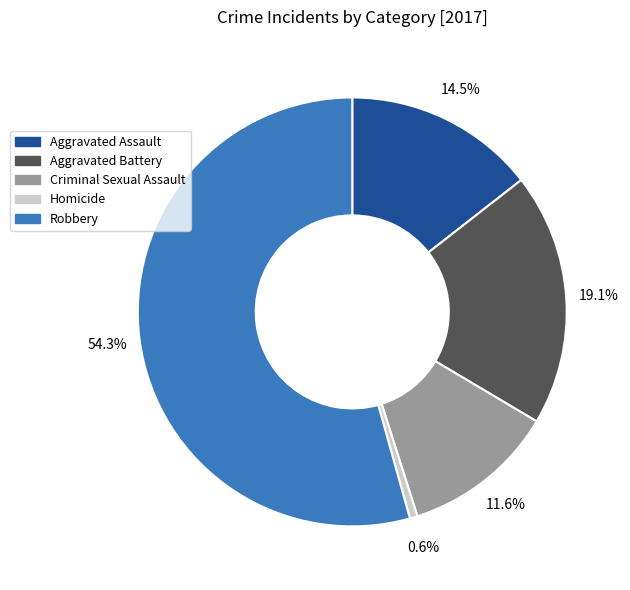

Rank the categories by value from highest to lowest.

Robbery, Aggravated Battery, Aggravated Assault, Criminal Sexual Assault, Homicide